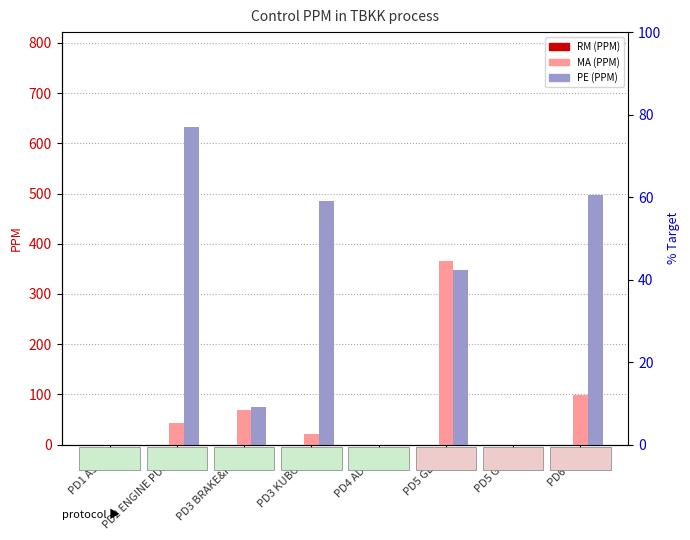

Is it true that PE (PPM) equals 0 at PD1 ASSY?

True